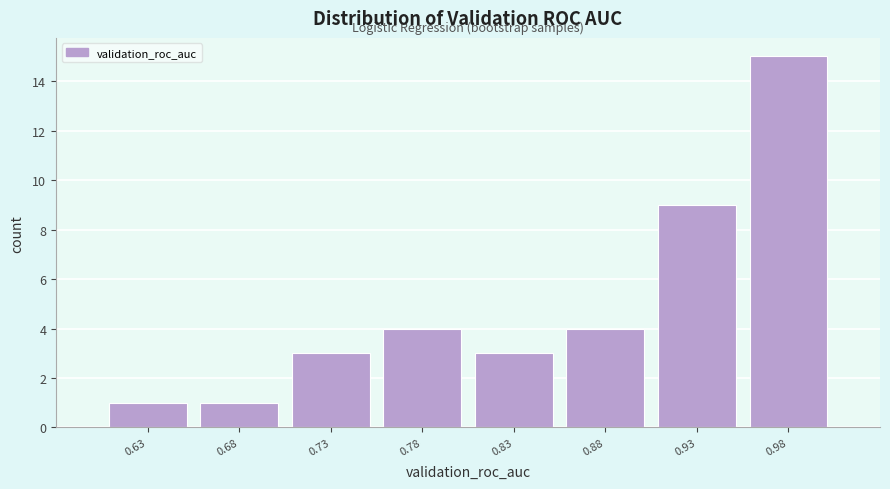

Reading left to right, what are all the values shown in this chart?

1	1	3	4	3	4	9	15